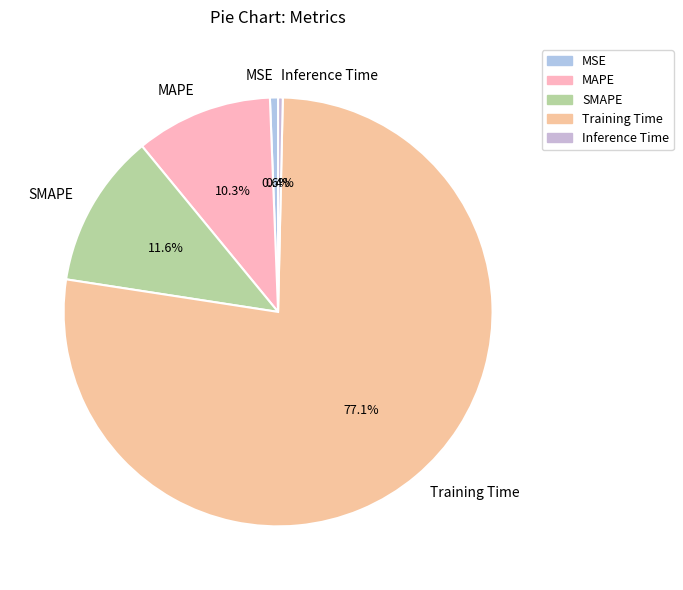

To the nearest percent, what percentage of the pie is MSE?

1%